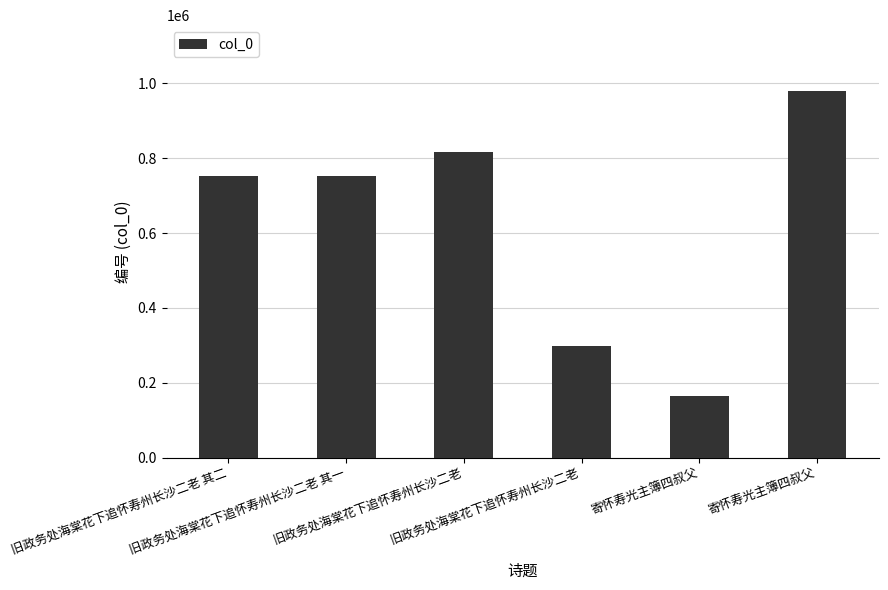

List the labels in order of value, largest first.

寄怀寿光主簿四叔父, 旧政务处海棠花下追怀寿州长沙二老, 旧政务处海棠花下追怀寿州长沙二老 其二, 旧政务处海棠花下追怀寿州长沙二老 其一, 旧政务处海棠花下追怀寿州长沙二老, 寄怀寿光主簿四叔父